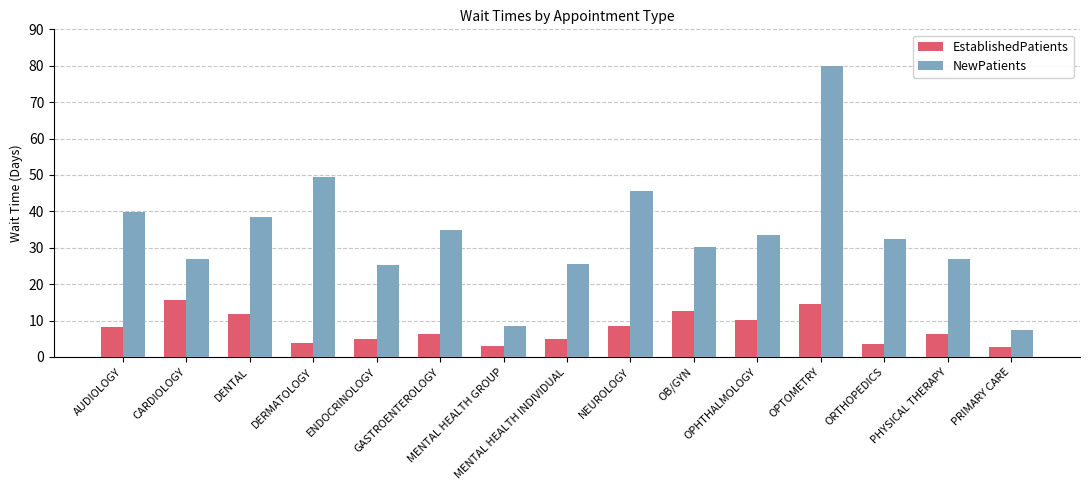

List the series in order of their peak value, lowest first.

EstablishedPatients, NewPatients